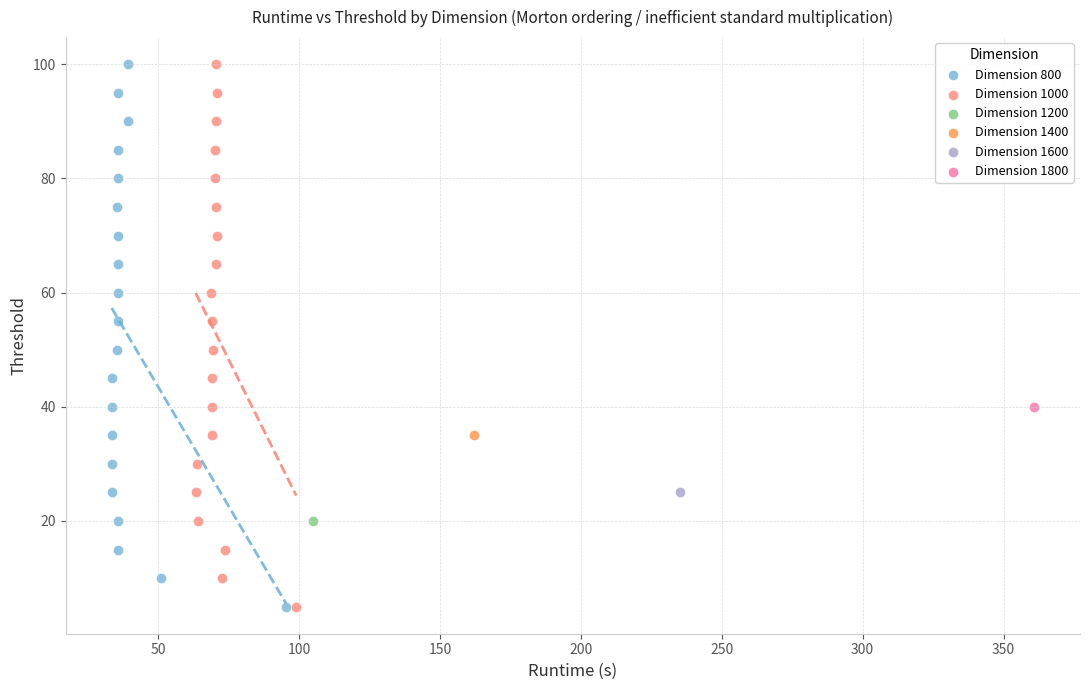

What are all the series names shown in the legend?

Dimension 800, Dimension 1000, Dimension 1200, Dimension 1400, Dimension 1600, Dimension 1800